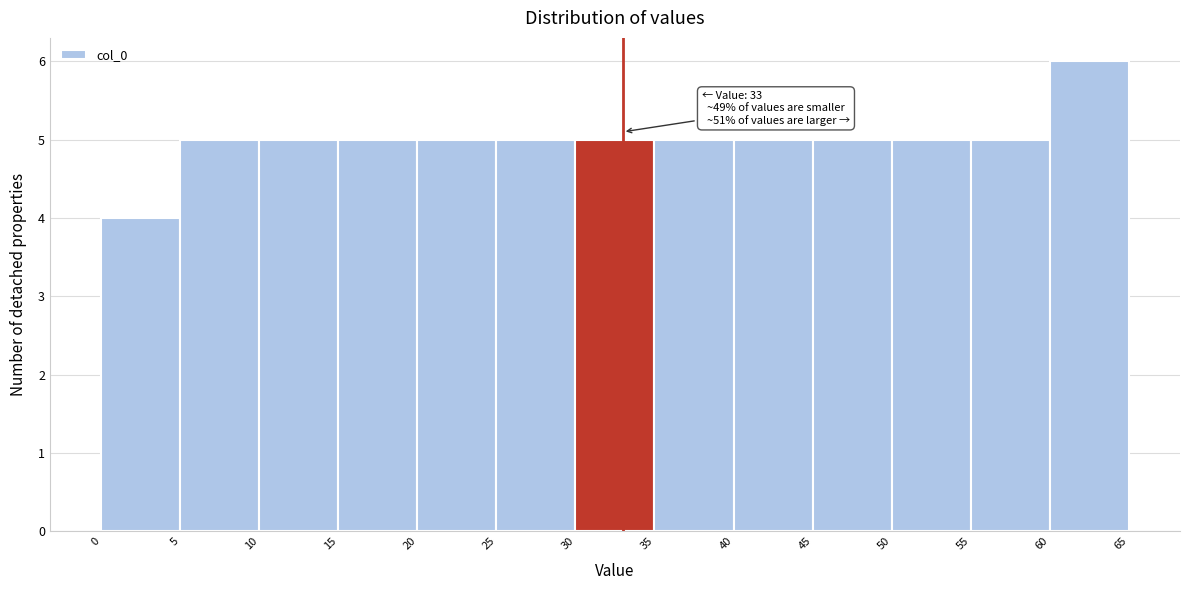

Which range on the x-axis has the tallest bar?

60 to 65